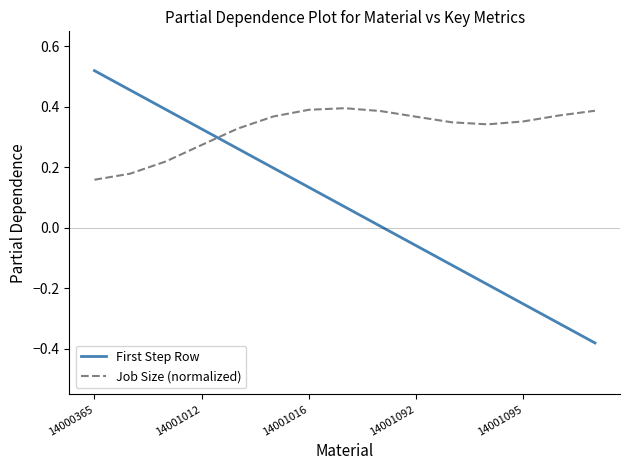

After their last crossing, which series has the higher values: First Step Row or Job Size (normalized)?

Job Size (normalized)